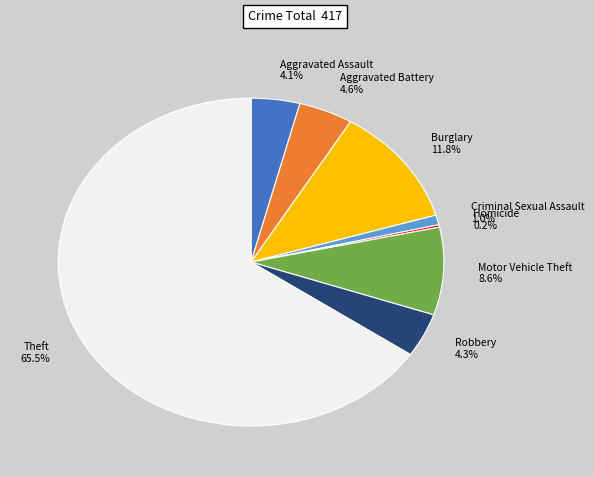

Between Robbery 4.3% and Criminal Sexual Assault 1.0%, which is larger?

Robbery 4.3%